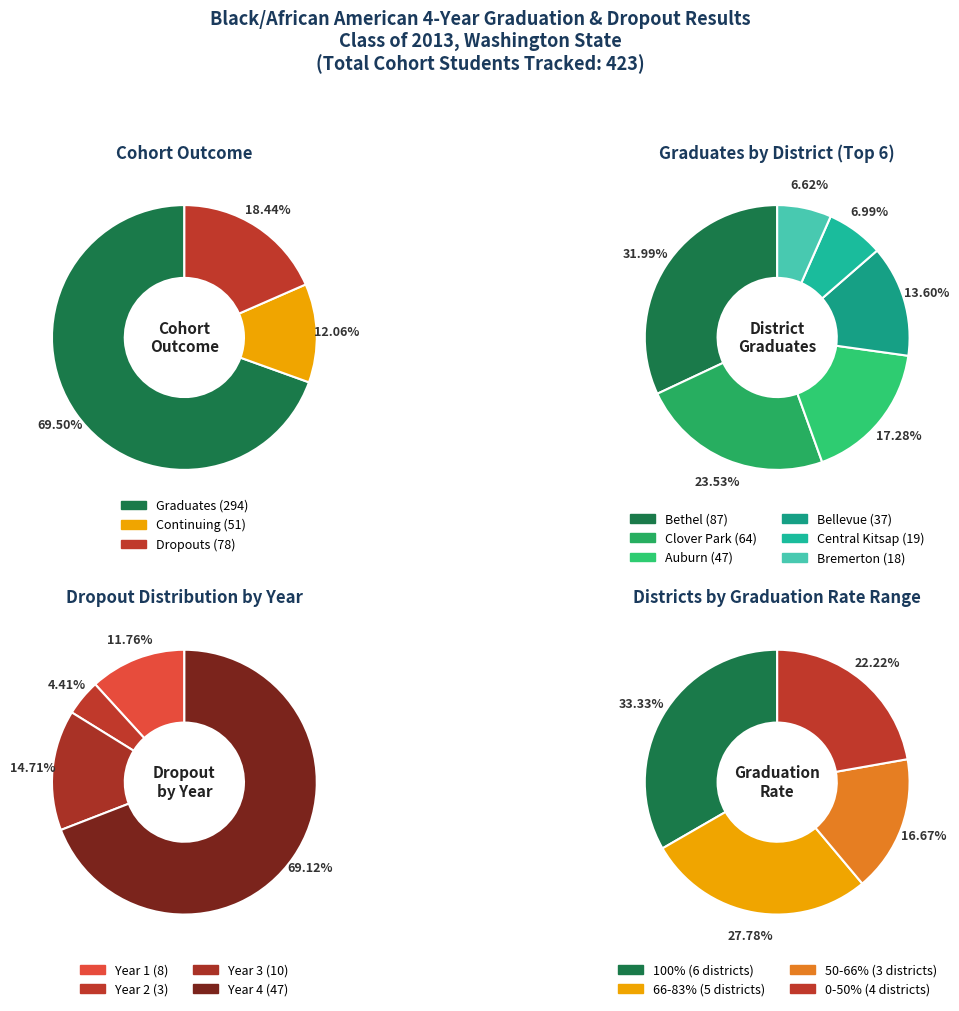

True or false: Bremerton accounts for 6% of the total.

True